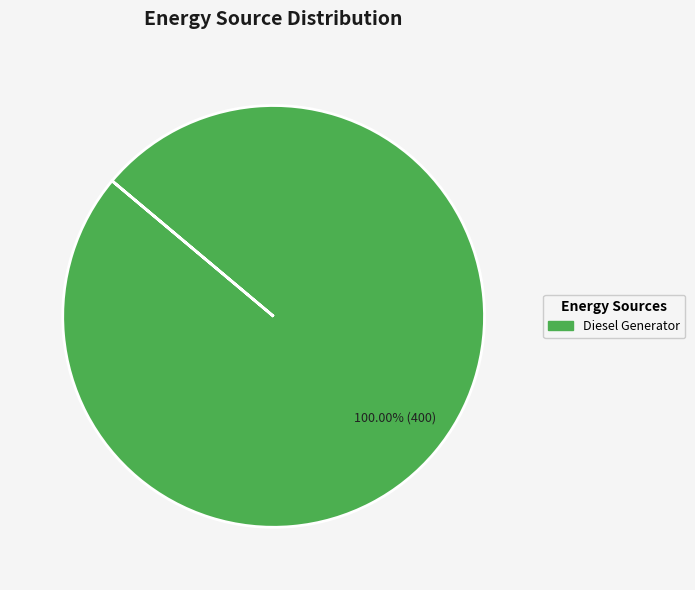

How many slices are in this pie chart?

1